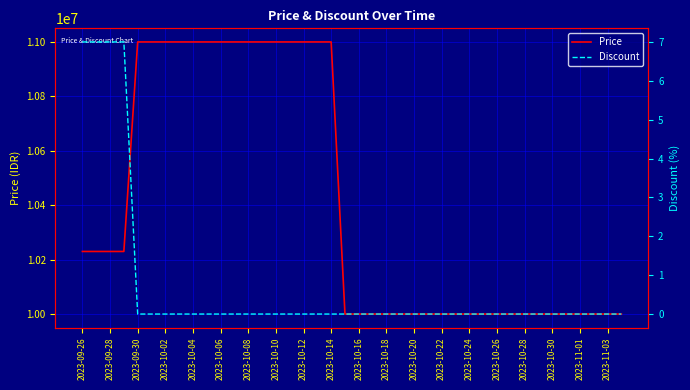

True or false: Discount and Price intersect in this chart.

False